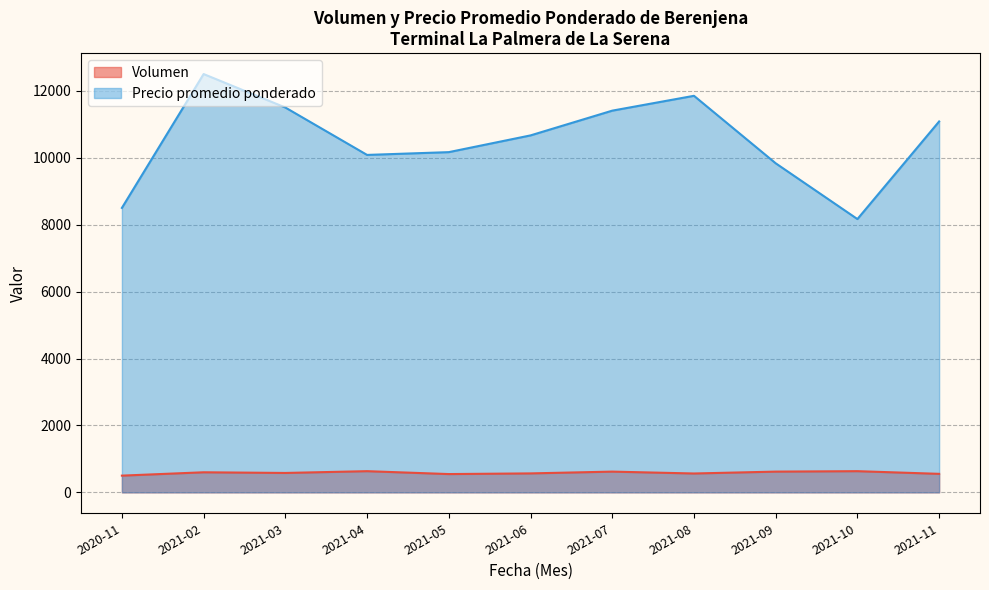

List the series in order of their overall mean, highest first.

Precio promedio ponderado, Volumen